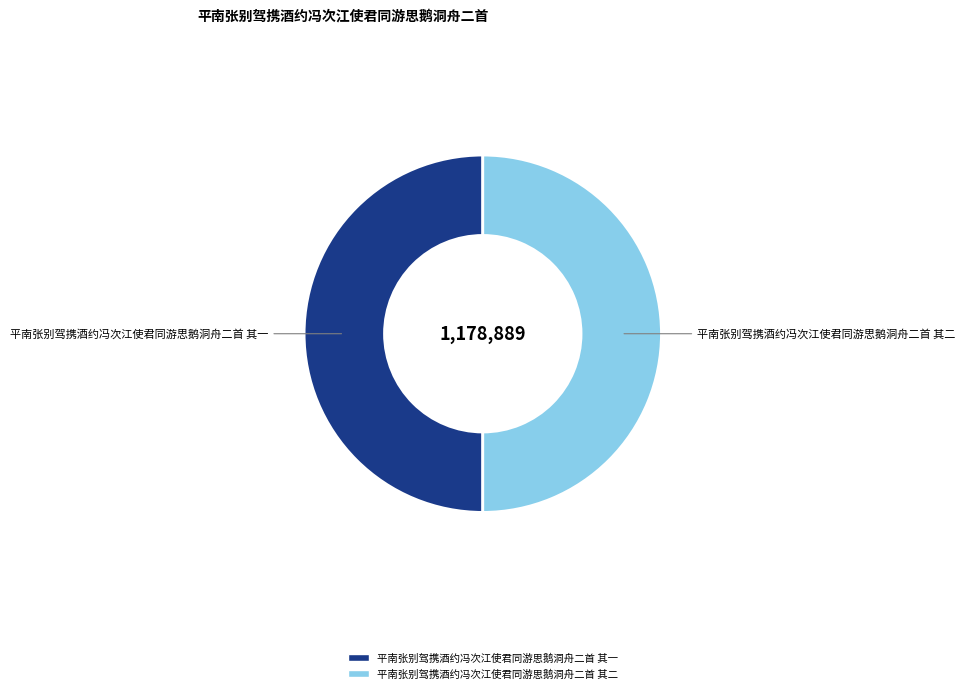

Is it true that 平南张别驾携酒约冯次江使君同游思鹅洞舟二首 其二 is 50% of the pie?

True